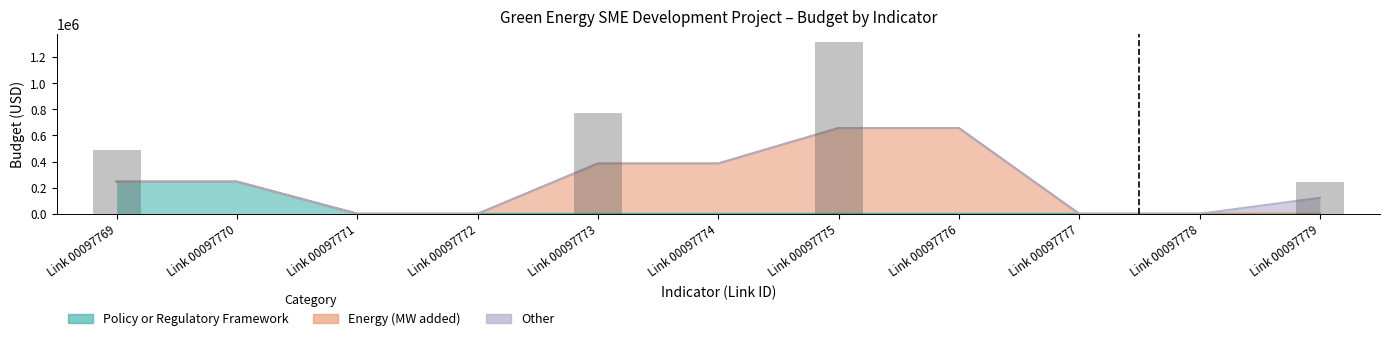

What are all the series names shown in the legend?

Policy or Regulatory Framework, Energy (MW added), Other